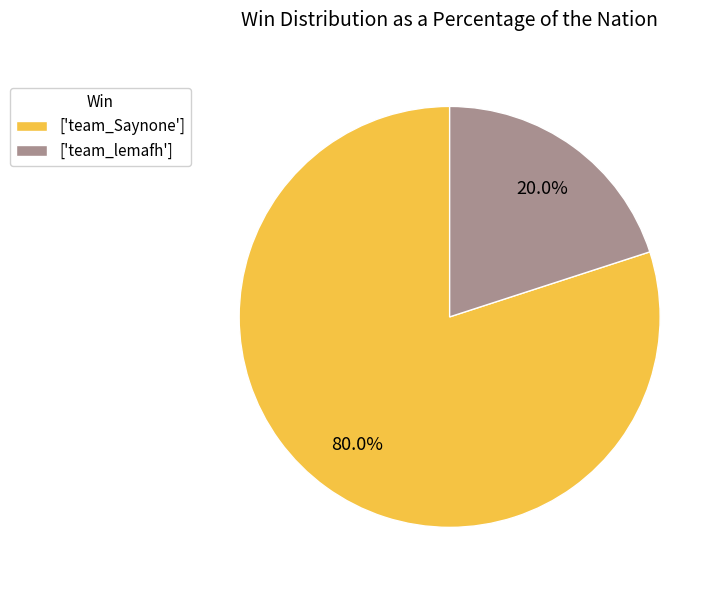

Is the sum of ['team_Saynone'] and ['team_lemafh'] greater than half?

Yes